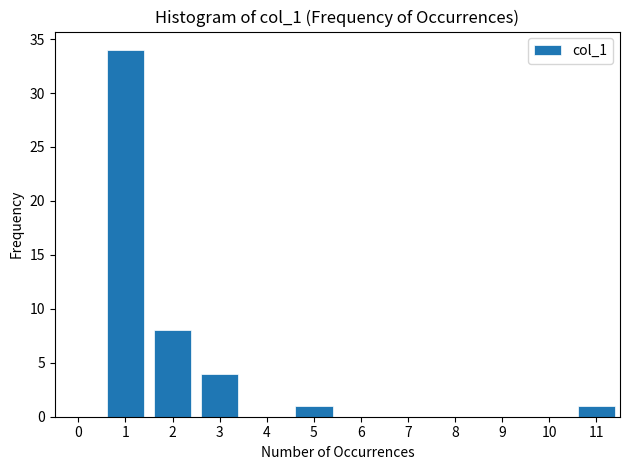

Reading left to right, what are all the values shown in this chart?

1=34	2=8	3=4	5=1	11=1